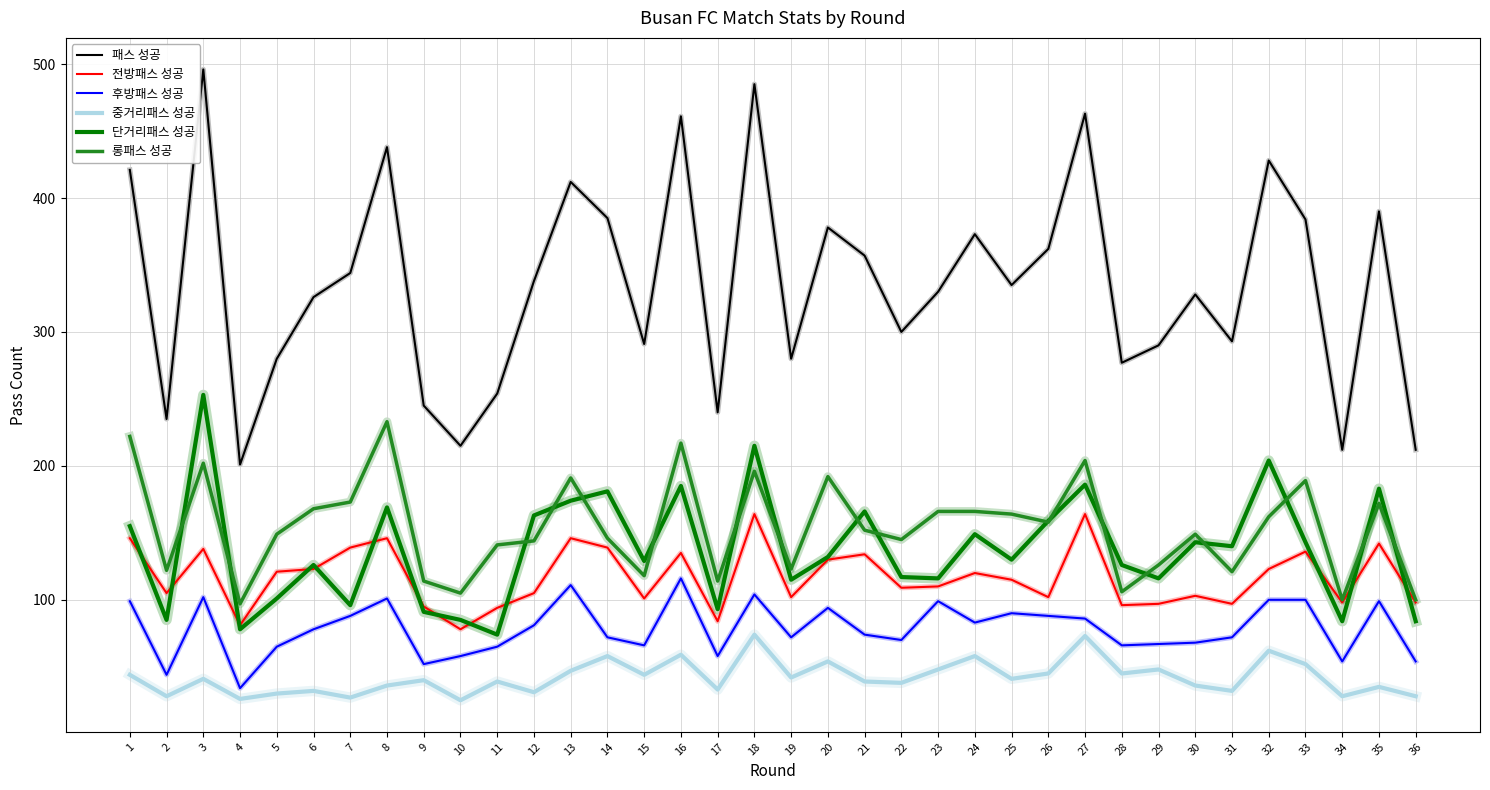

List the series in order of their peak value, lowest first.

중거리패스 성공, 후방패스 성공, 전방패스 성공, 롱패스 성공, 단거리패스 성공, 패스 성공